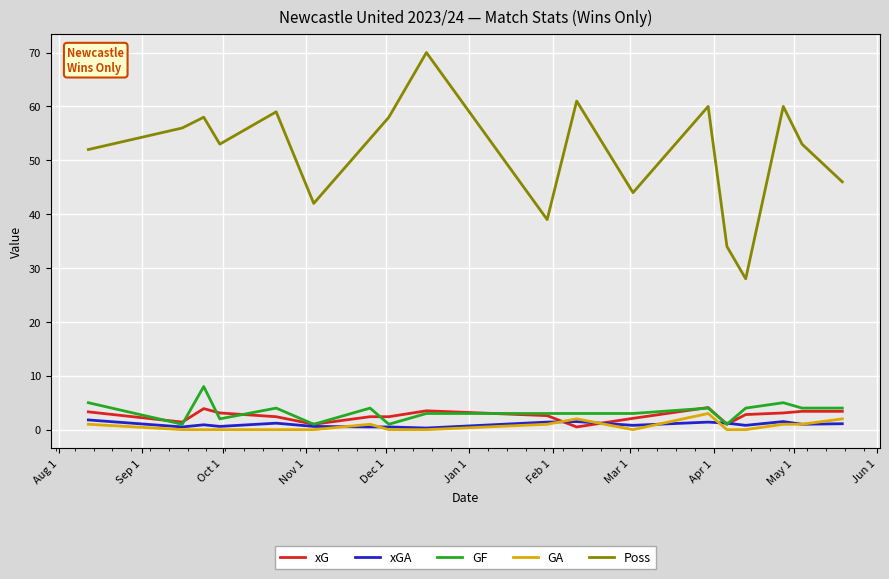

True or false: Poss and GF cross at least once.

False